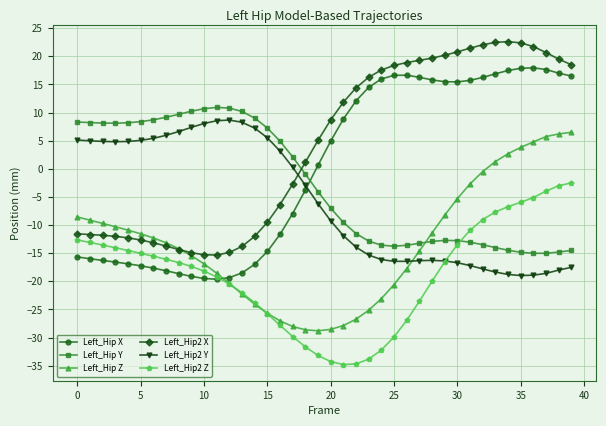

What is the lowest value of the Left_Hip Z series?

-28.8